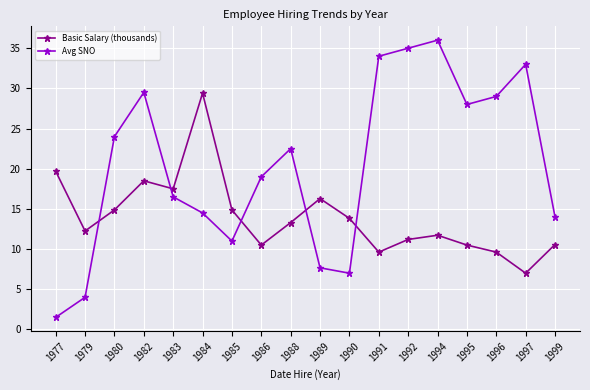

Rank the series by their average value, from lowest to highest.

Basic Salary (thousands), Avg SNO